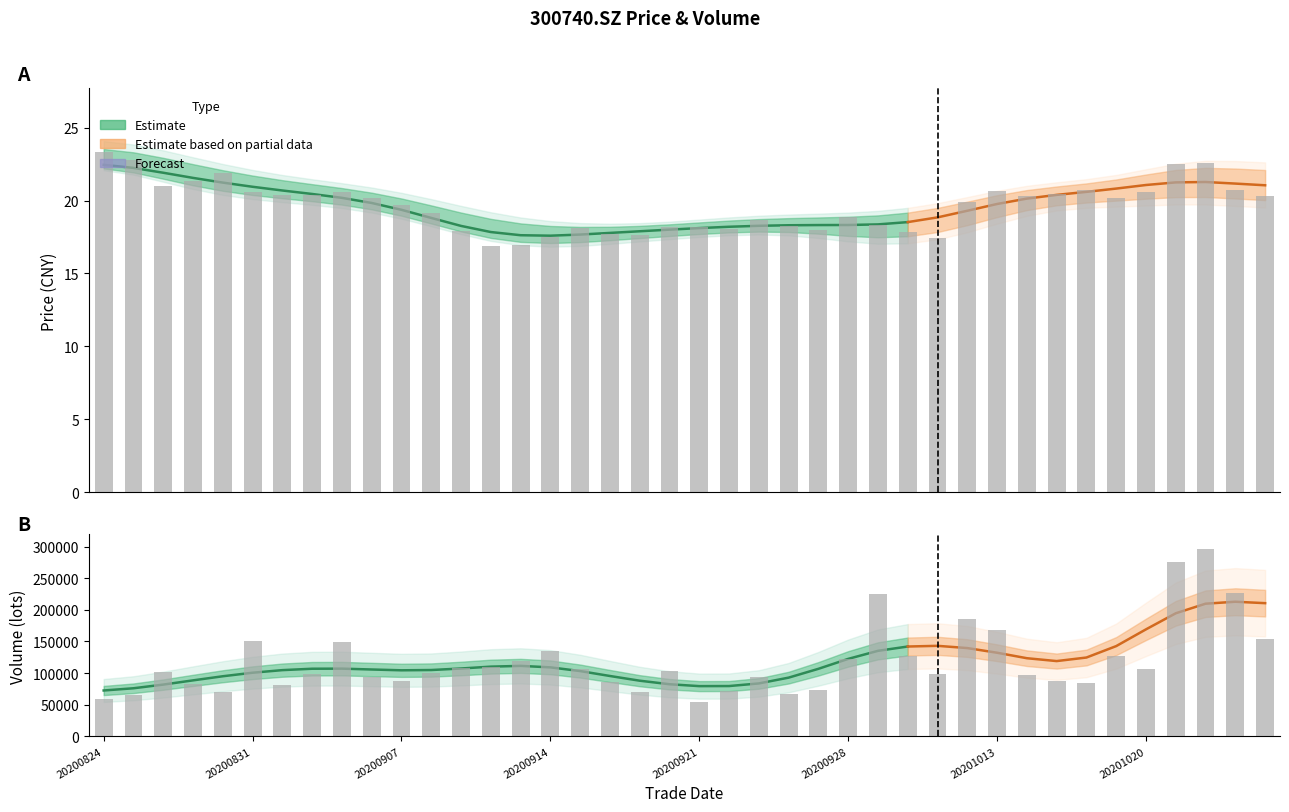

At how many categories does at least one series exceed 250448?

2